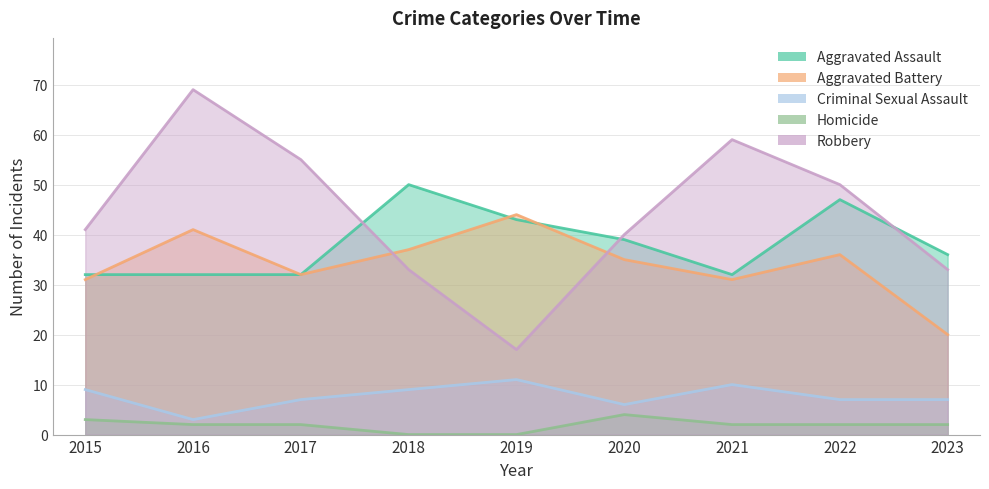

How many values in Homicide are above zero?

7